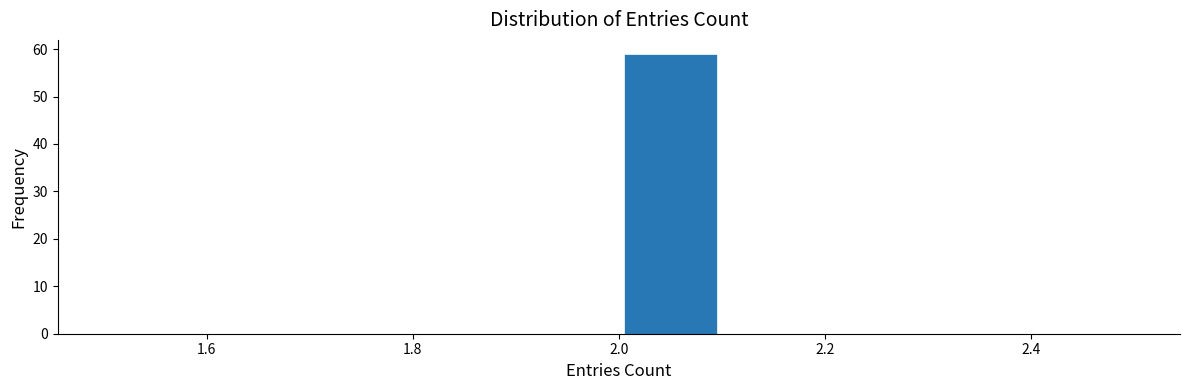

Which range on the x-axis has the tallest bar?

2.0 to 2.1